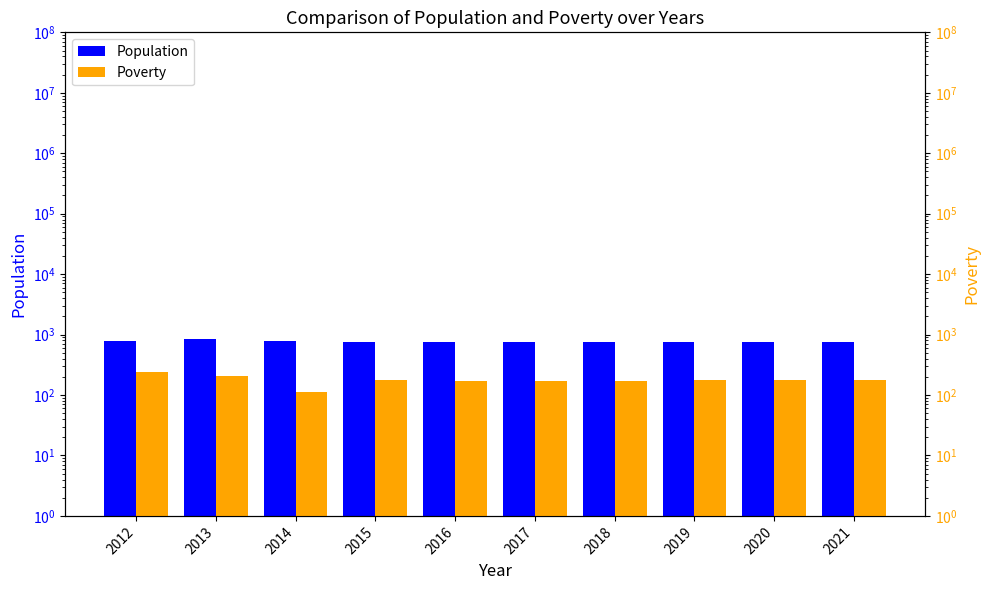

Reading left to right, extract all data points from this chart.

Population: 2012=788	2013=846	2014=788	2015=749	2016=750	2017=751	2018=754	2019=756	2020=758	2021=760
Poverty: 2012=237	2013=205	2014=112	2015=174	2016=172	2017=171	2018=173	2019=175	2020=177	2021=180